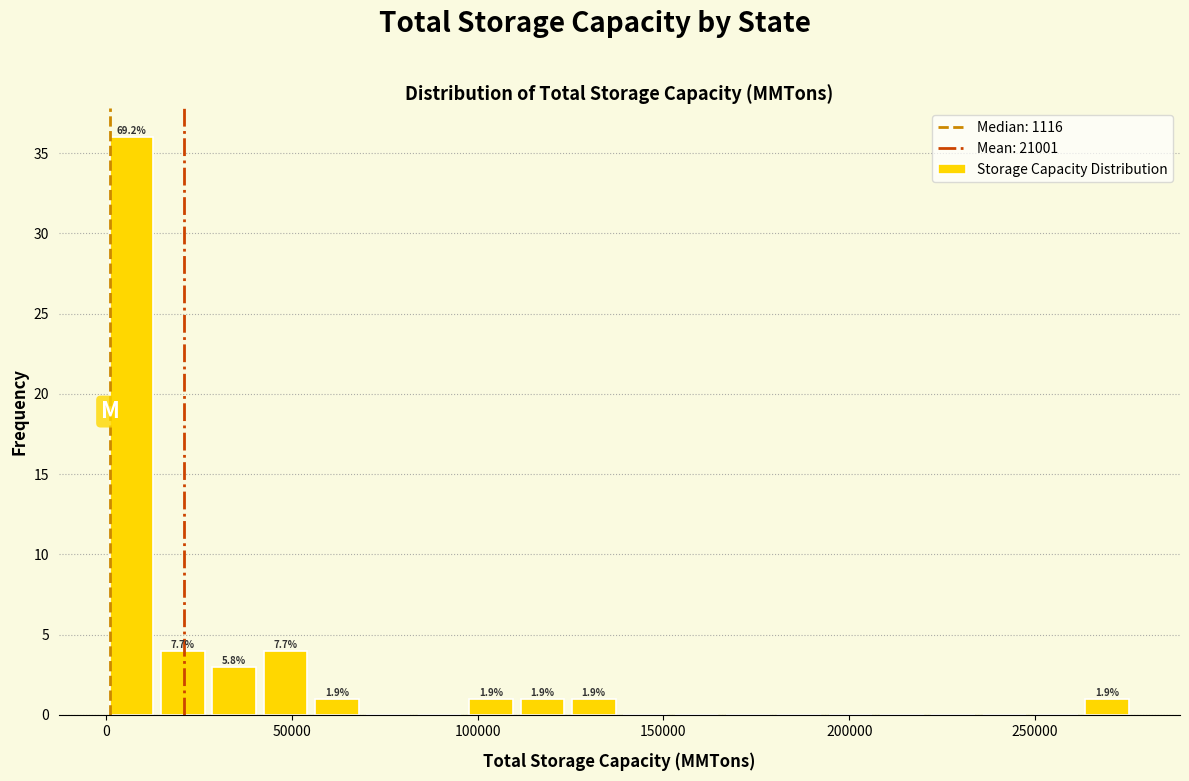

Around what value on the x-axis is the tallest bar? Give the approximate position of its centre, as read against the axis.

5000